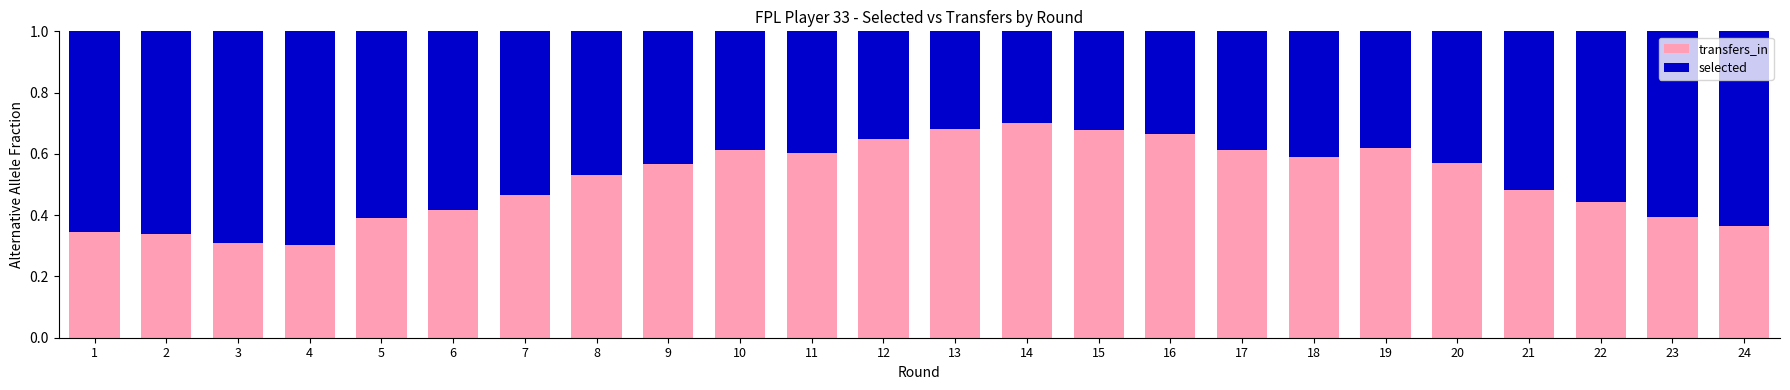

What is the total value across all series at 20?

1.0